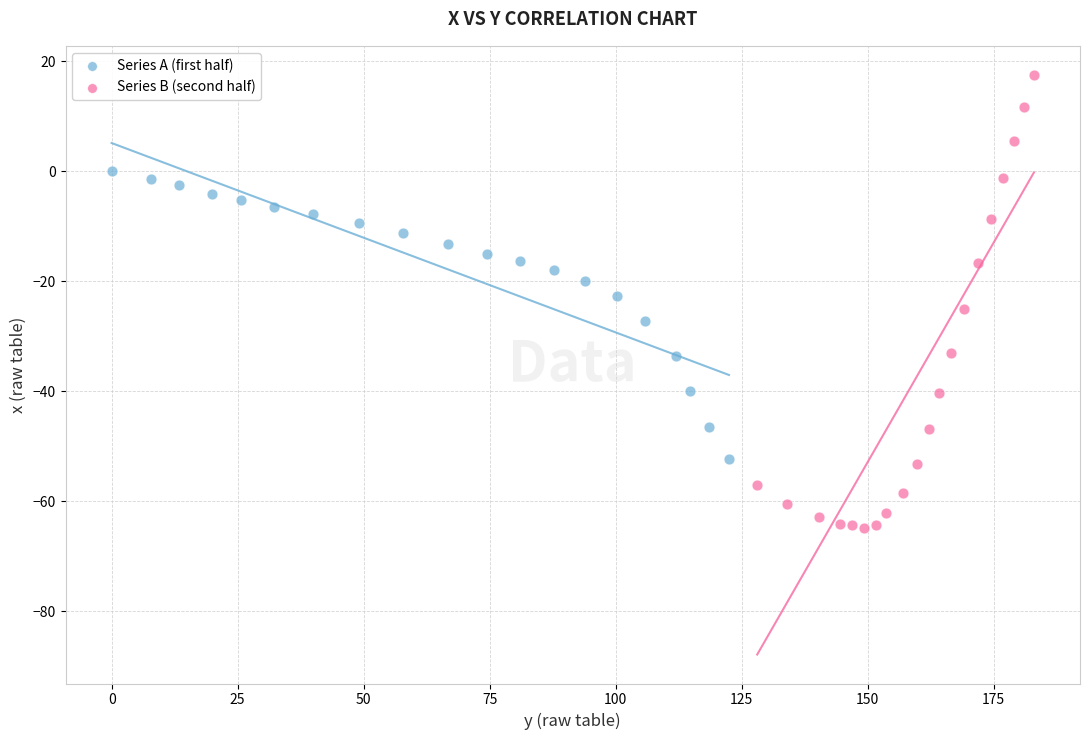

What are all the series names shown in the legend?

Series A (first half), Series B (second half)